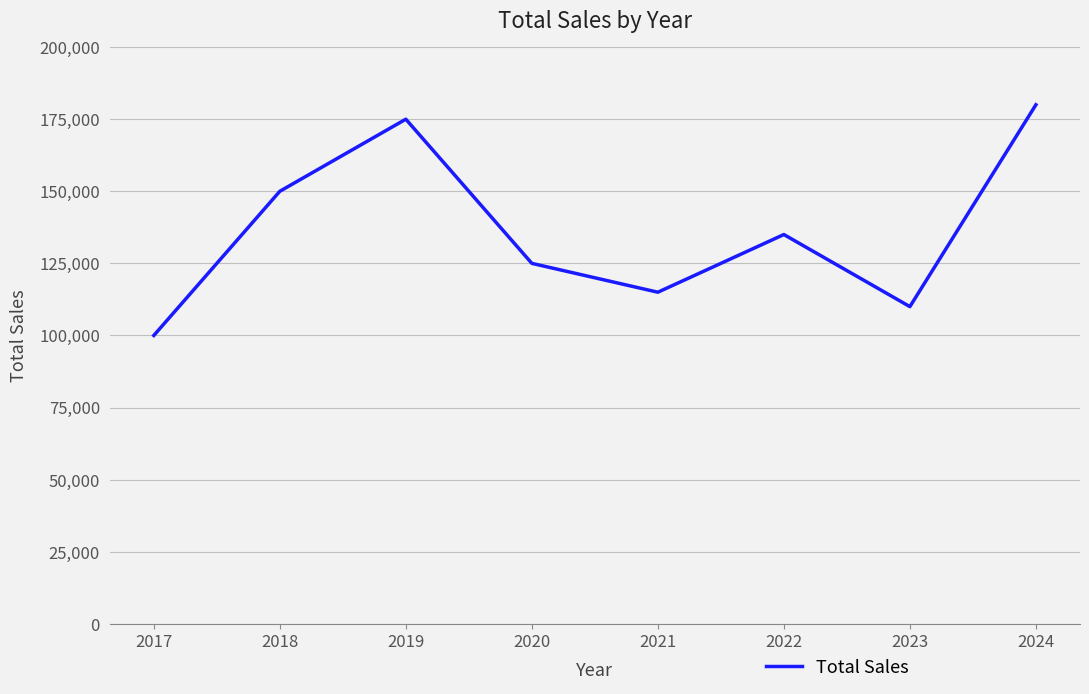

What is the greatest value displayed?

180000